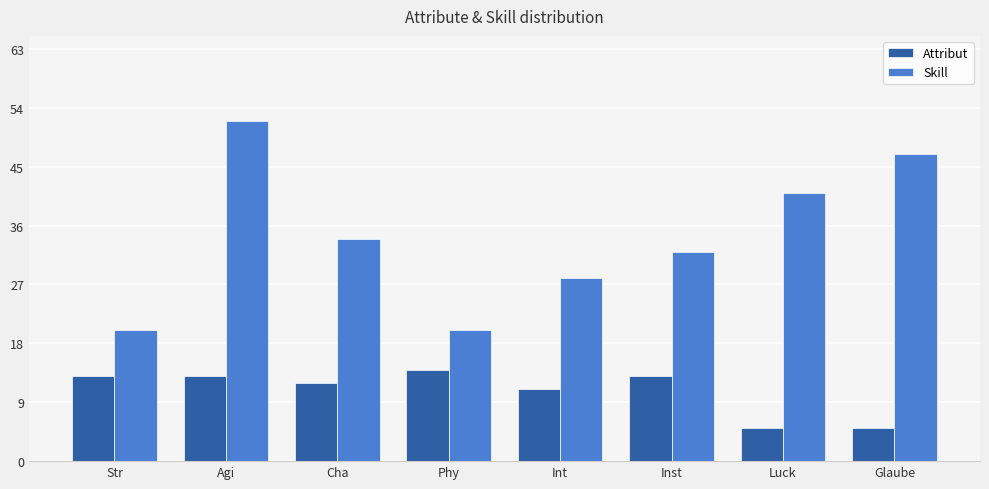

Count the Skill values in the range 28 to 47.

5